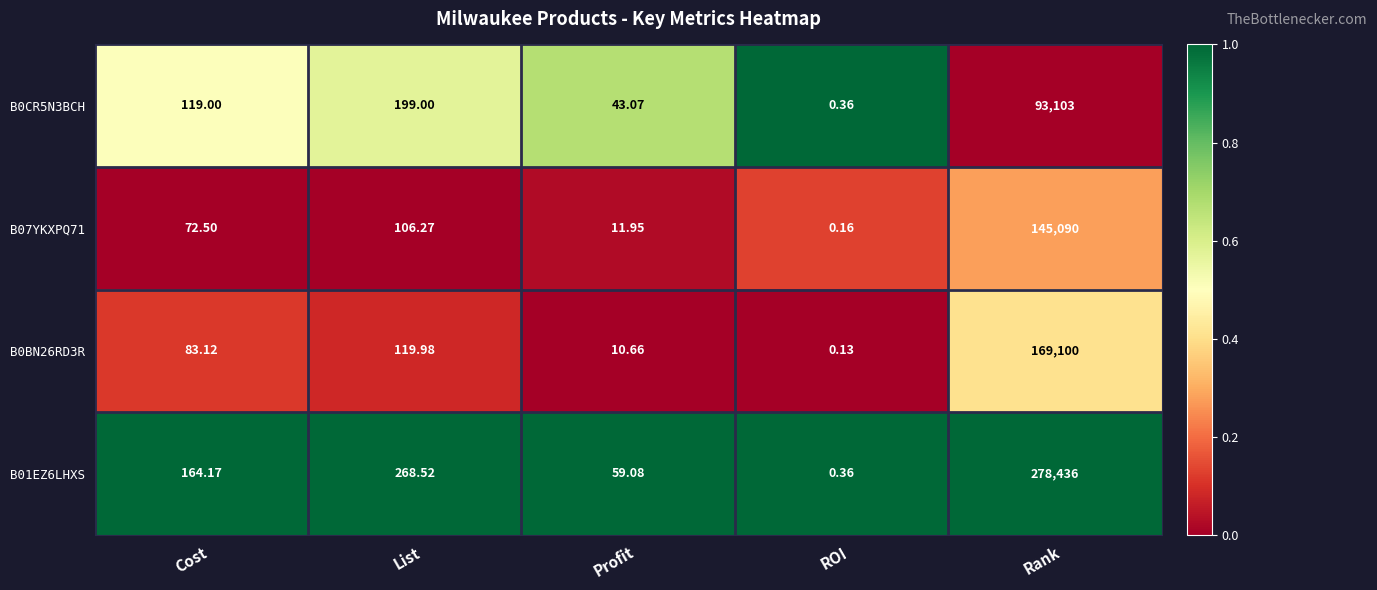

Rank the categories by B07YKXPQ71 value from highest to lowest.

Rank, List, Cost, Profit, ROI